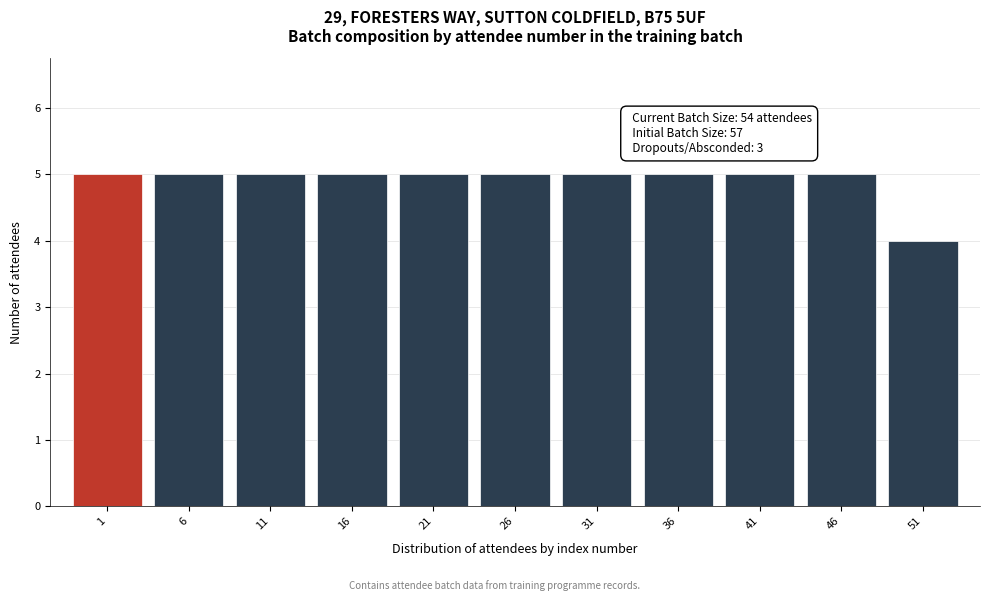

Reading right to left, list all the values displayed in this chart.

4	5	5	5	5	5	5	5	5	5	5